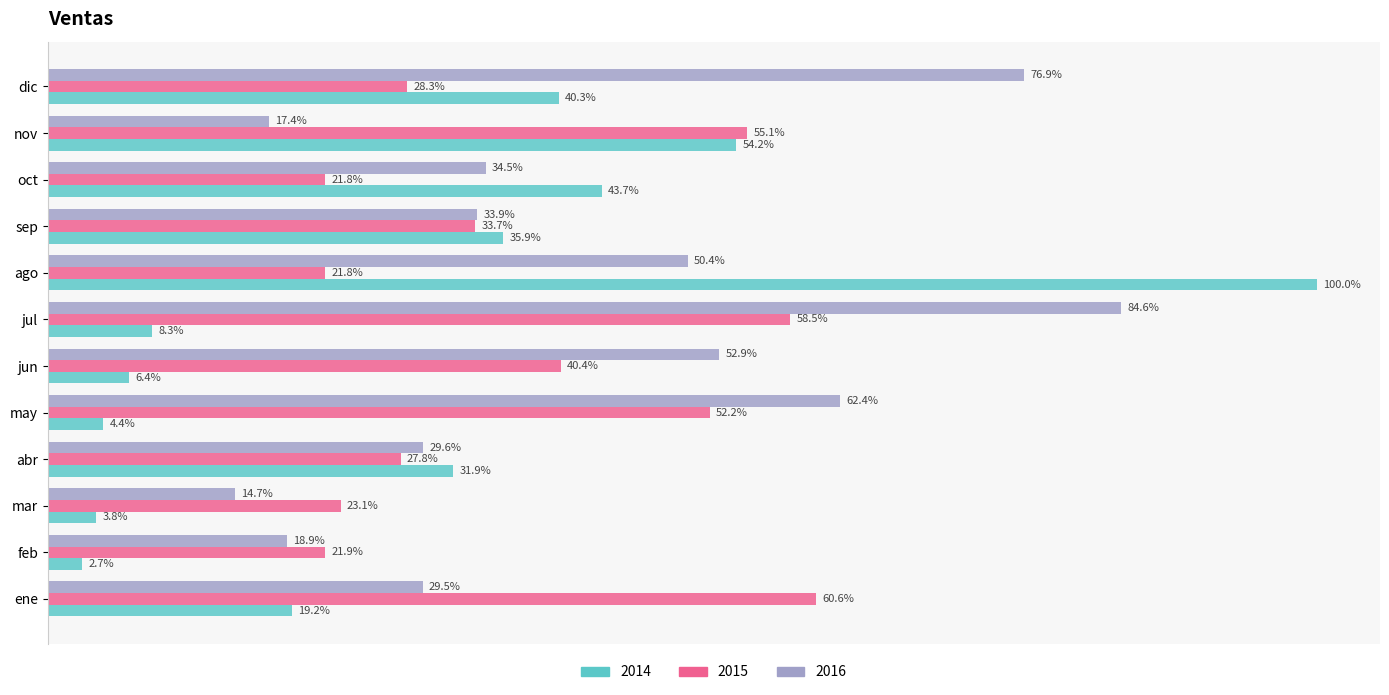

What is the highest value of the 2015 series?

0.6